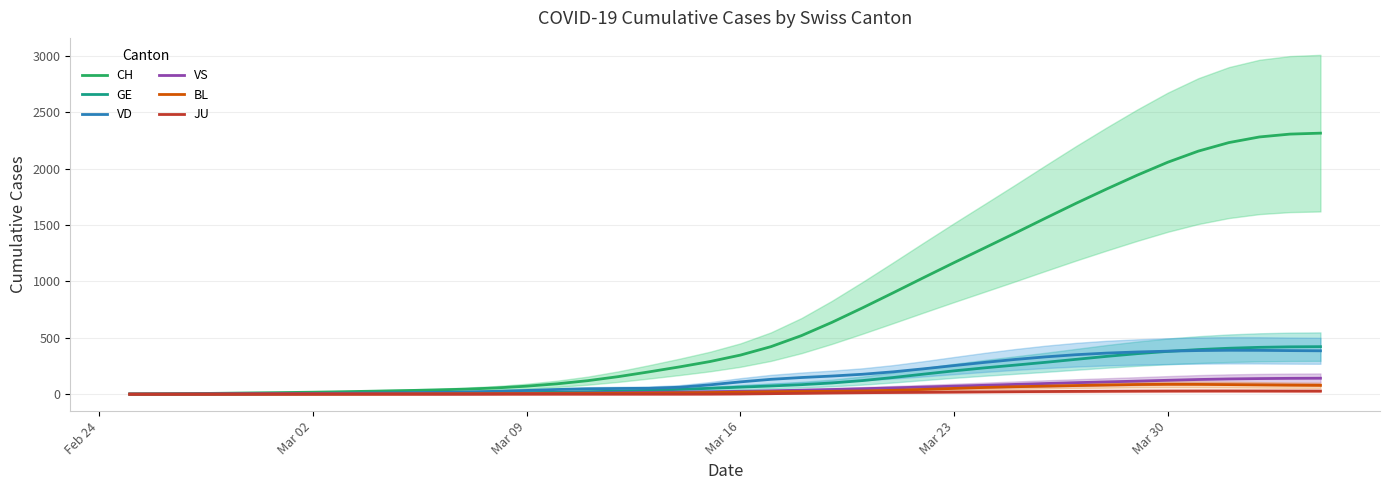

How many values in JU are above zero?

24